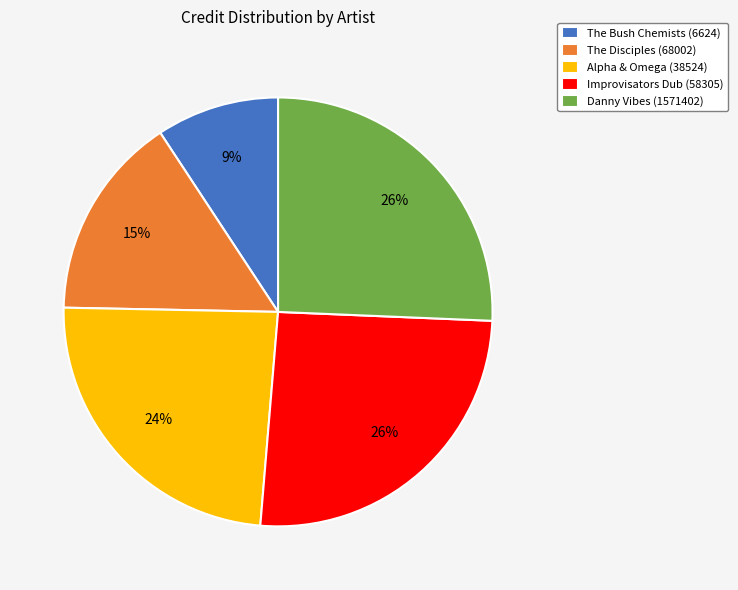

To the nearest percent, what is the combined percentage of The Bush Chemists (6624) and Danny Vibes (1571402)?

35%